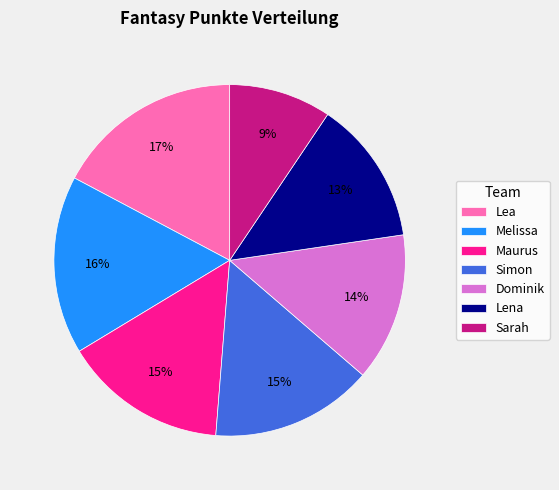

Approximately how many times larger is the value at Maurus compared to Lea?

0.9